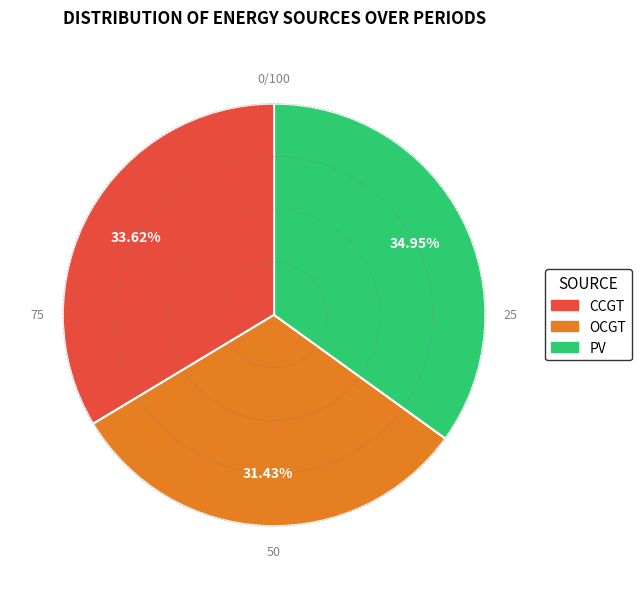

How much of the chart is everything except CCGT?

66.4%